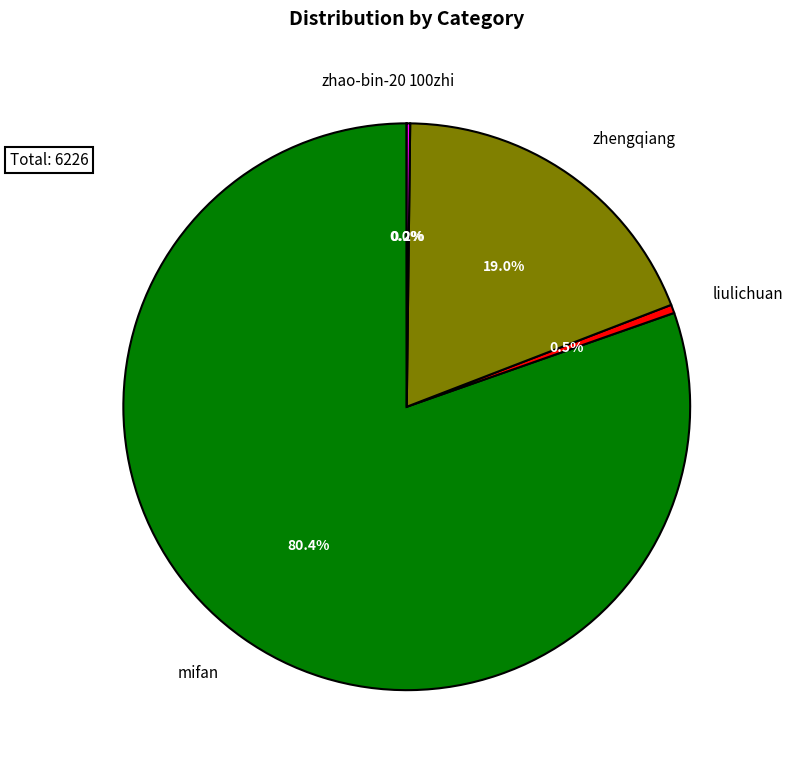

To the nearest percent, what is the average slice percentage?

20%